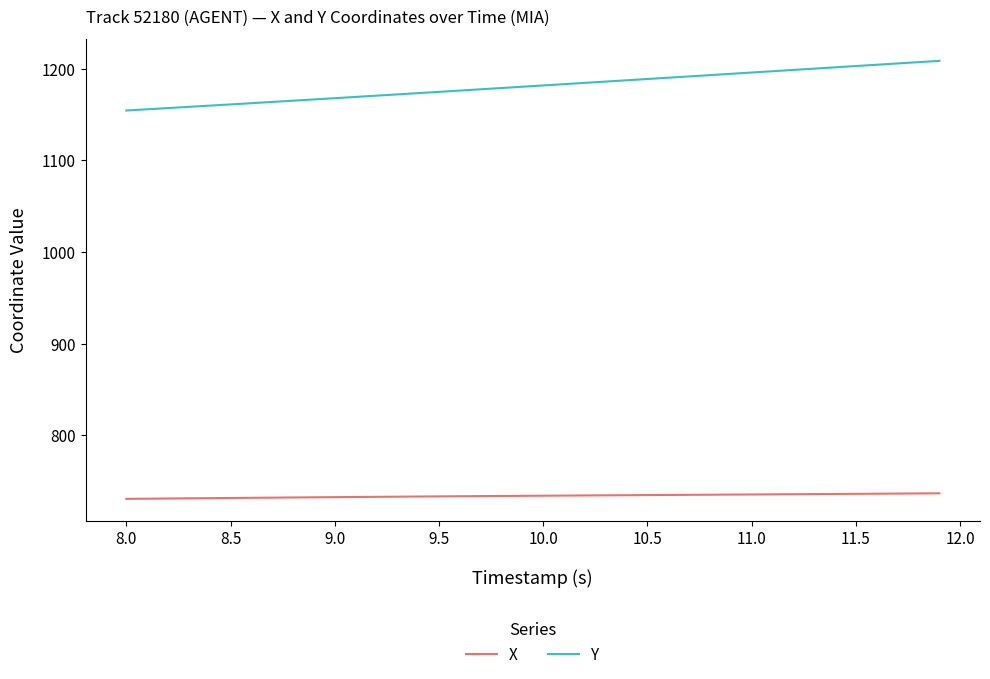

Rank the series by their average value, from highest to lowest.

Y, X